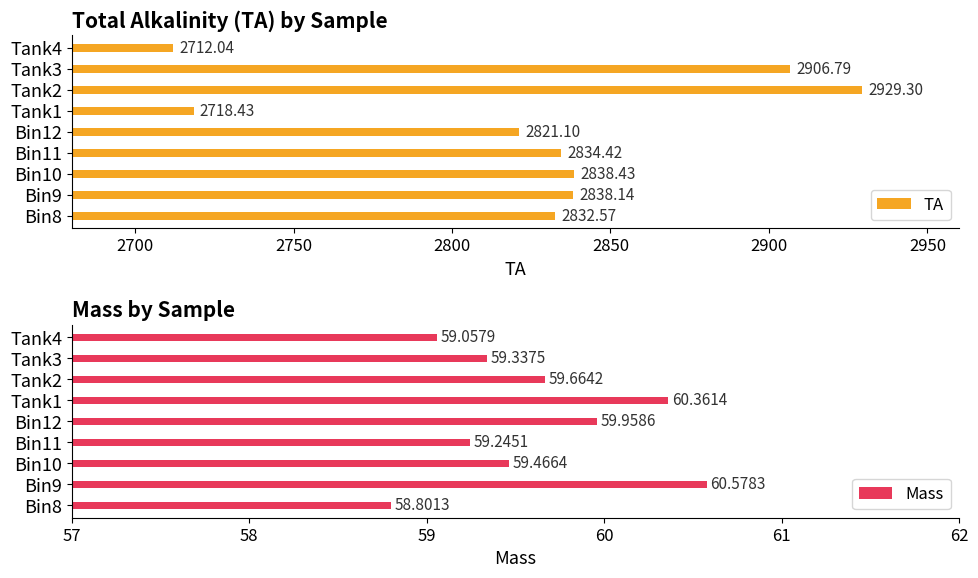

Which series has the largest total across all categories?

TA